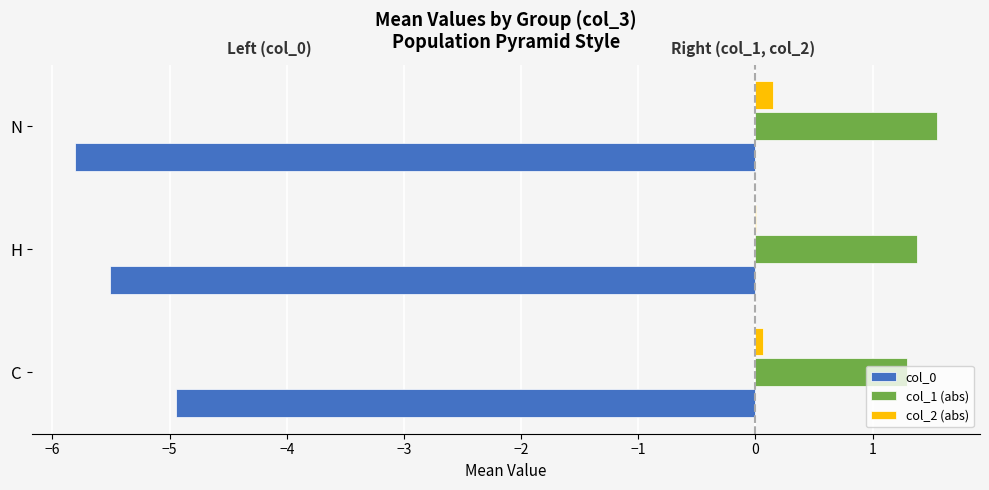

Which category has the highest value across all series?

N